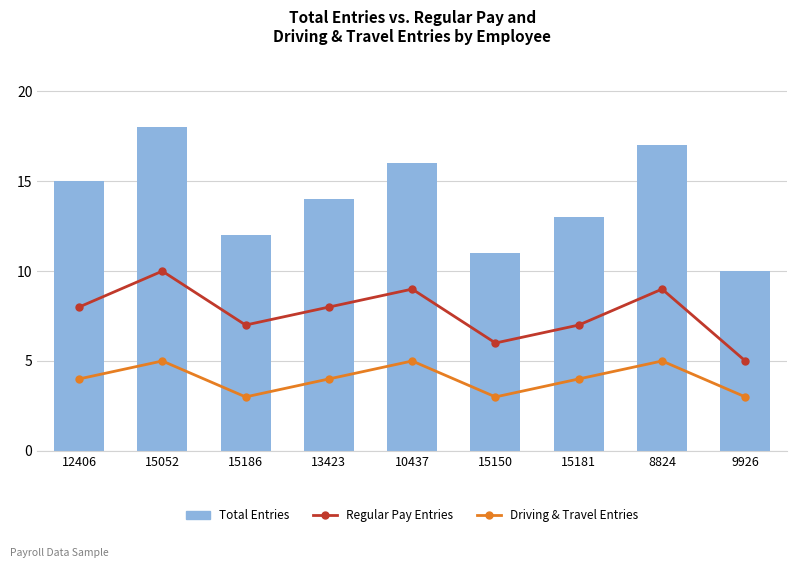

How many data points in Total Entries are above 14?

4